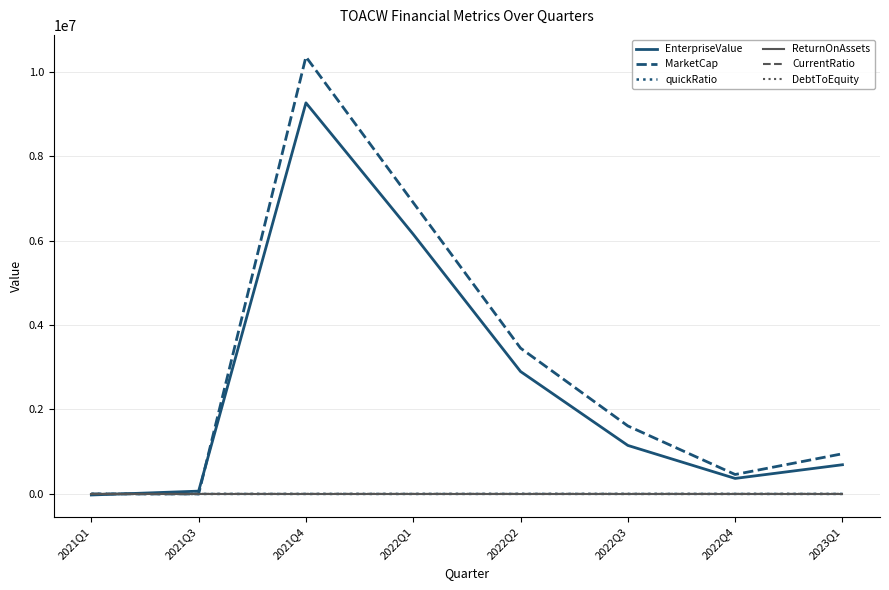

What is the average value of the DebtToEquity series?

-2.1